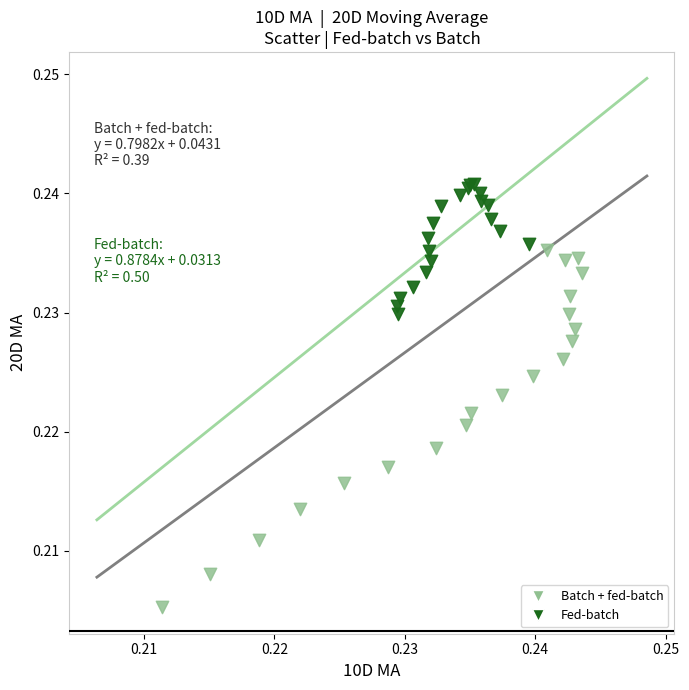

What are all the series names shown in the legend?

Batch + fed-batch, Fed-batch